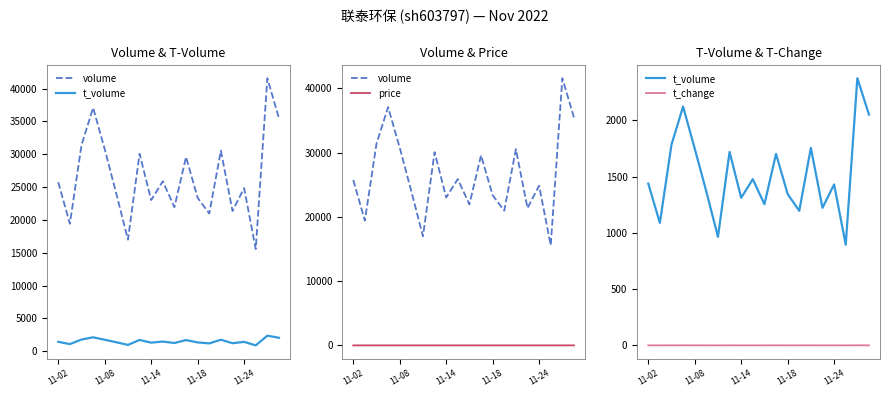

What is the lowest value of the price series?

5.6